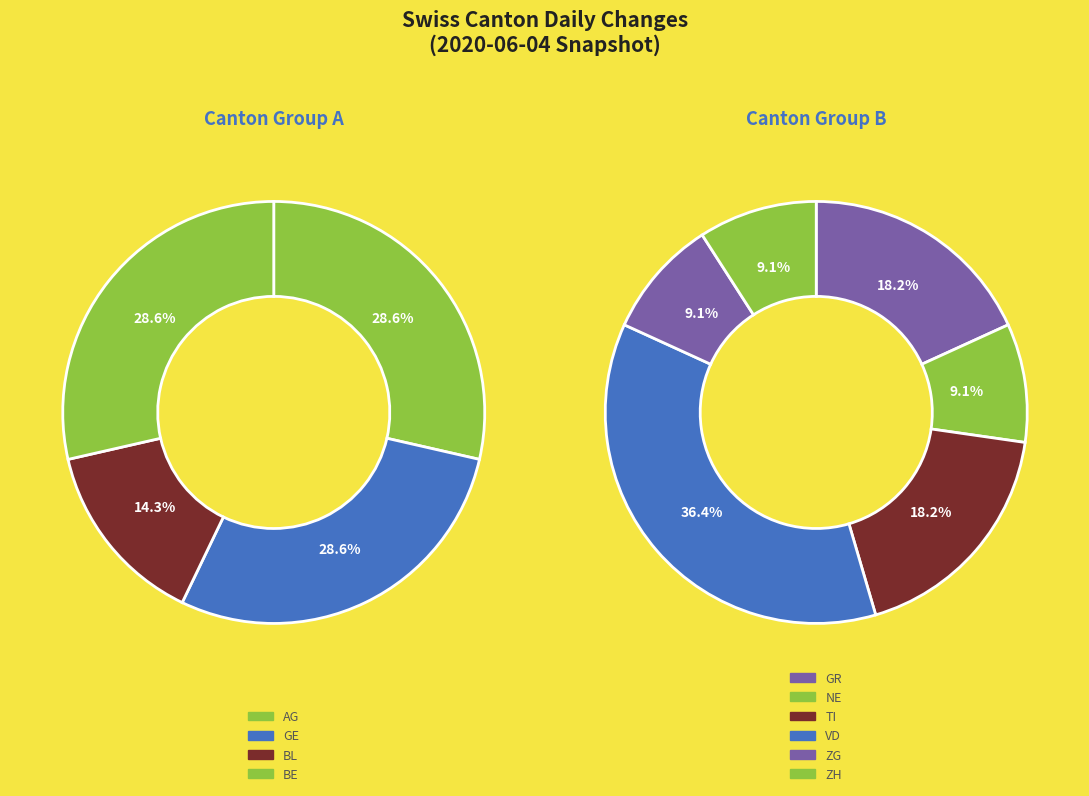

Count the number of slices in the pie.

10